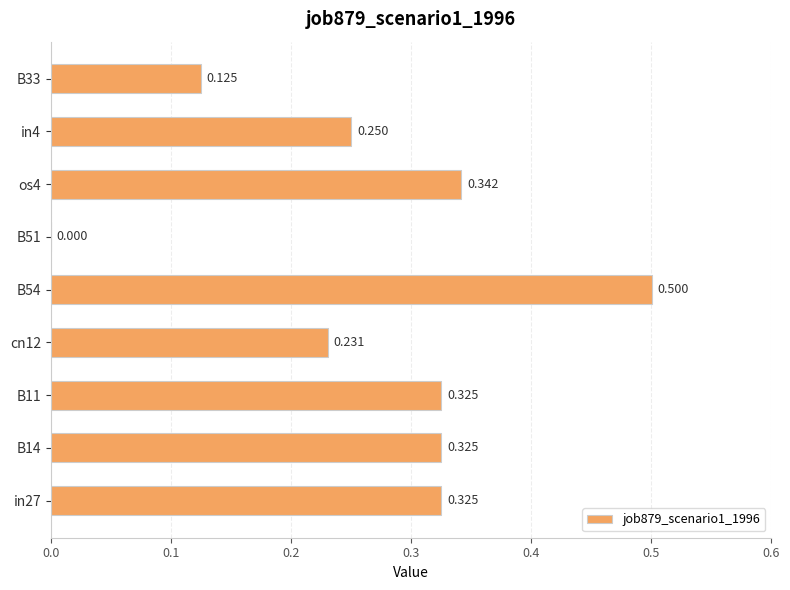

At which label is the value closest to 0?

B51